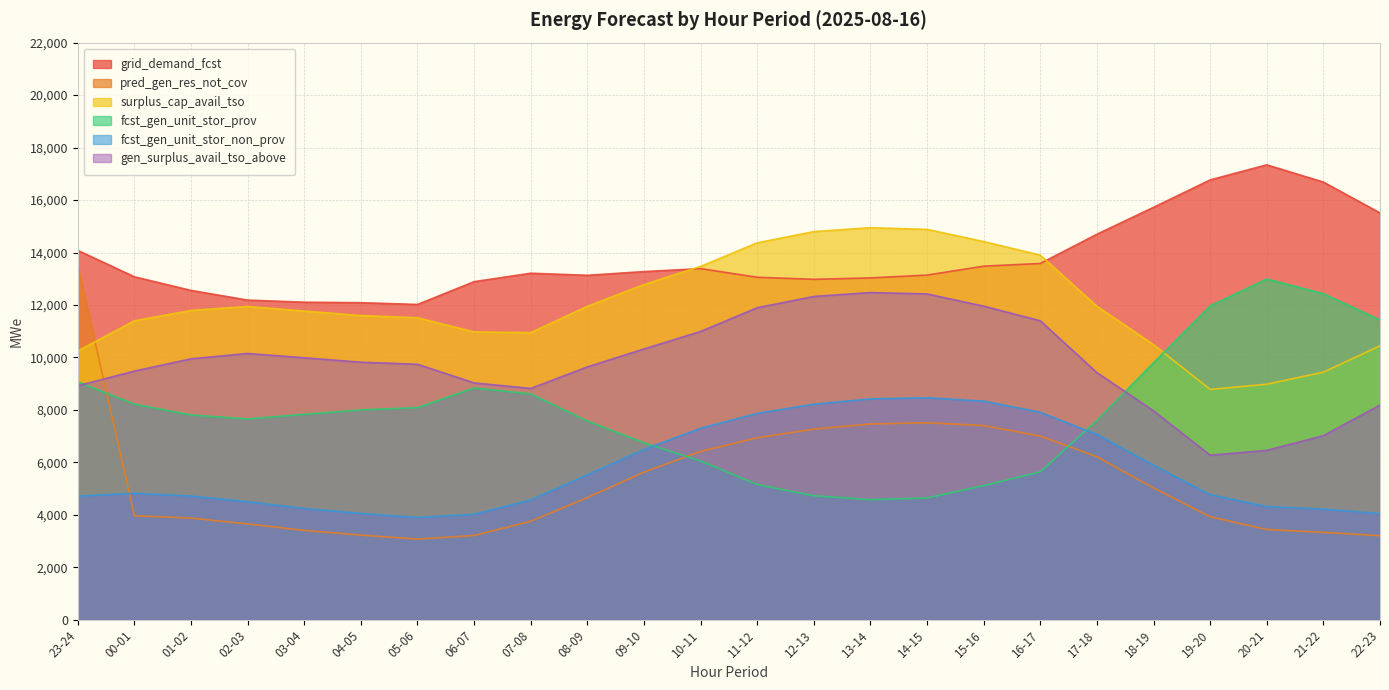

Which category has the highest value in the grid_demand_fcst series?

20-21